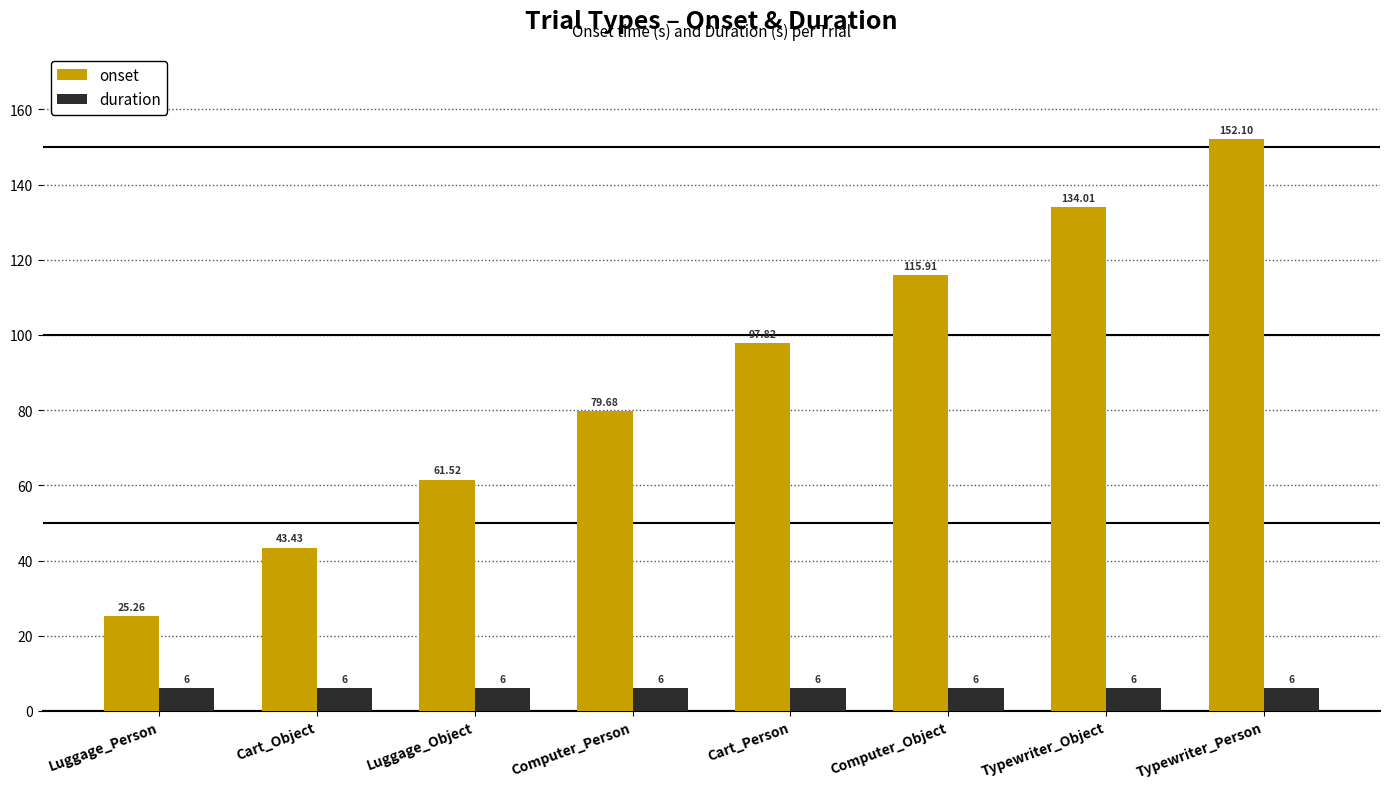

Which label corresponds to the largest value in the chart?

Typewriter_Person